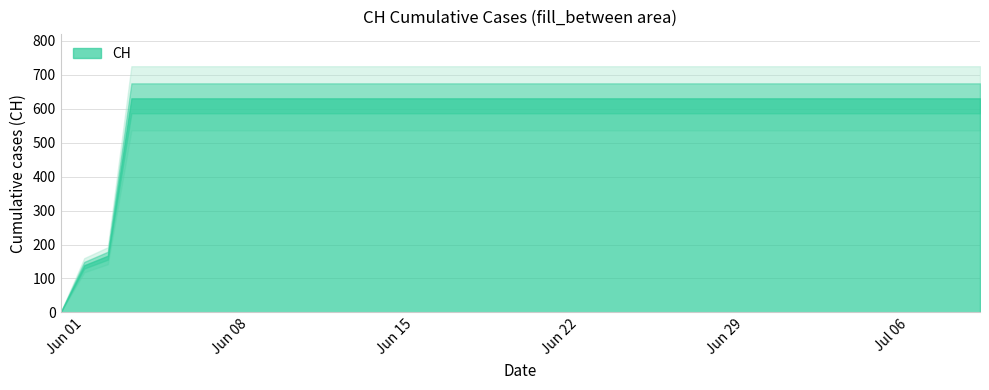

Rank the categories by value from highest to lowest.

3, 4, 5, 6, 7, 8, 9, 10, 11, 12, 13, 14, 15, 16, 17, 18, 19, 20, 21, 22, 23, 24, 25, 26, 27, 28, 29, 30, 31, 32, 33, 34, 35, 36, 37, 38, 39, 2, 1, 0